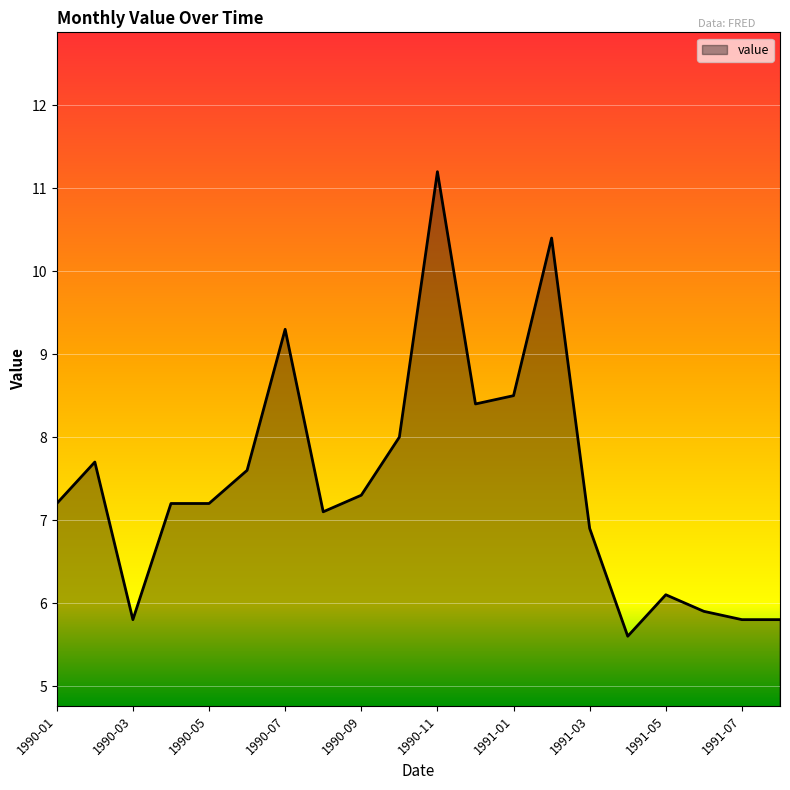

What is the minimum value shown in the chart?

5.6